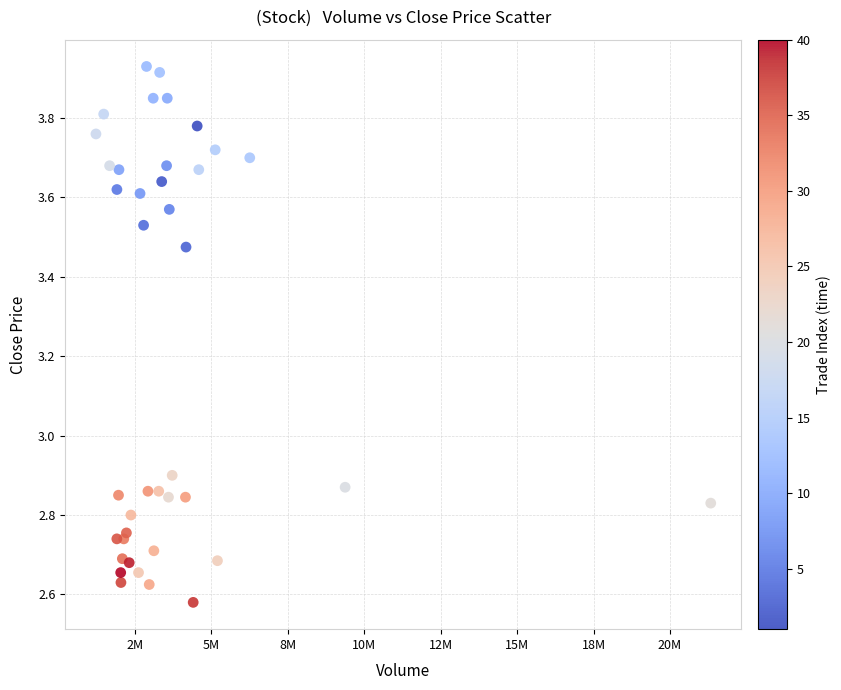

What is the range of X values (max minus min)?

20096595.0